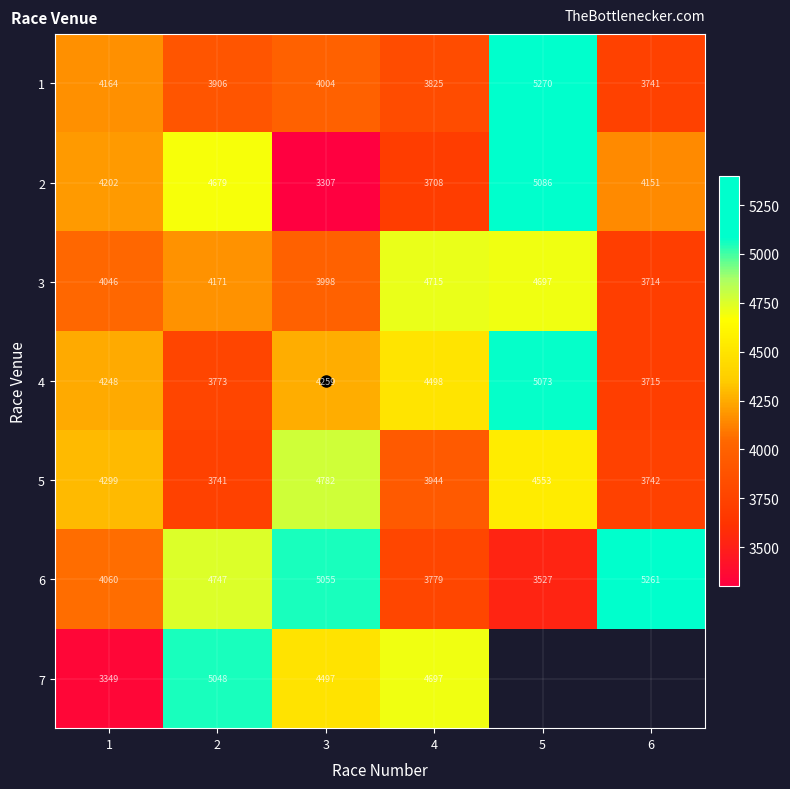

List the series in order of their peak value, highest first.

1, 6, 2, 4, 7, 5, 3